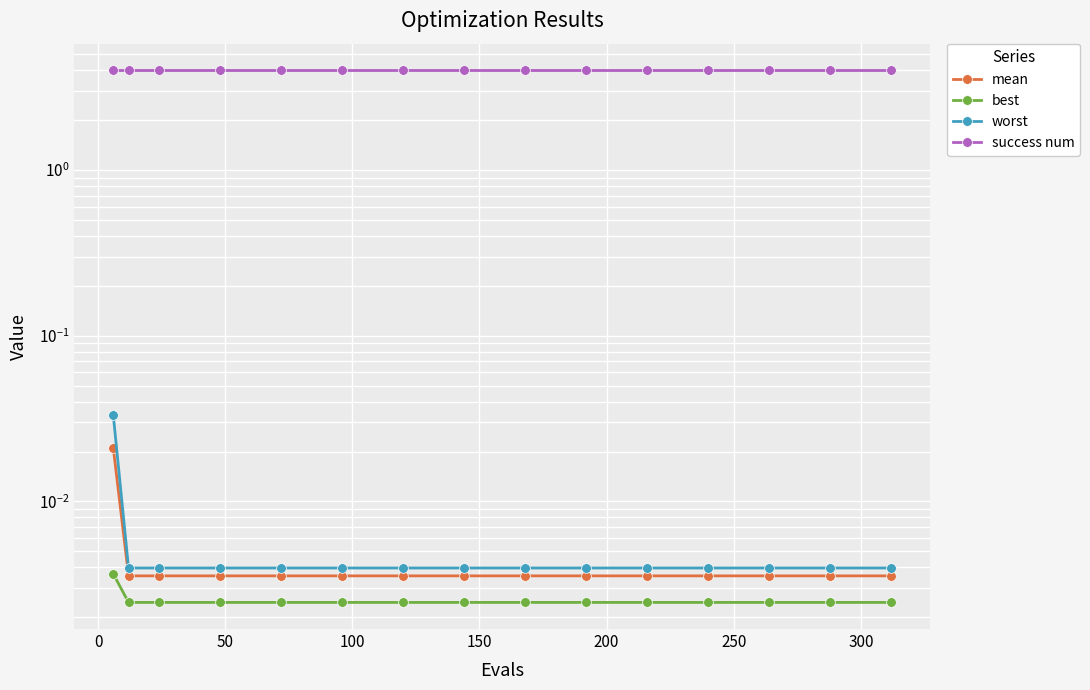

True or false: best and success num cross at least once.

False